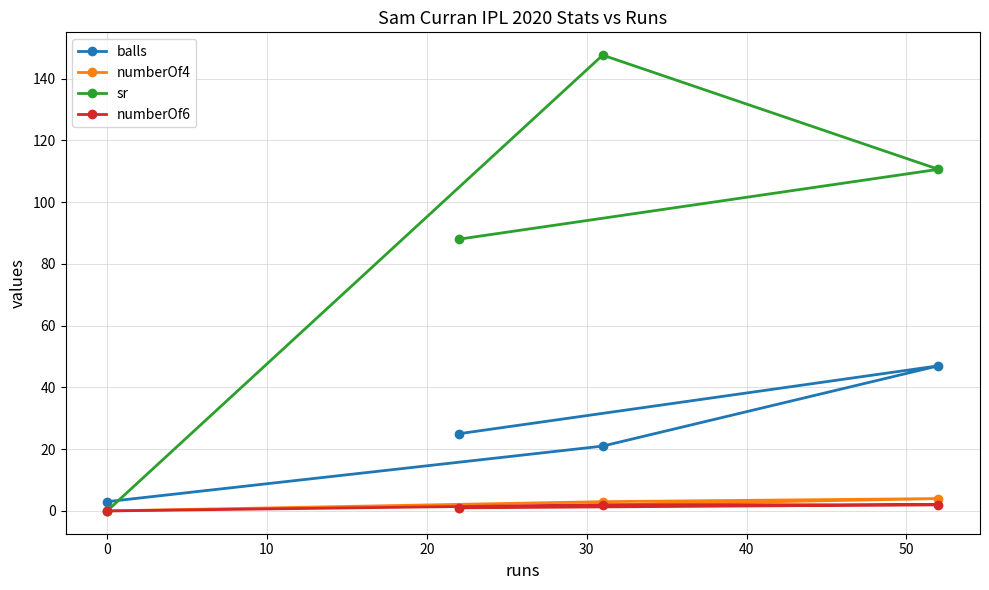

What is the value of the balls point at the 3rd from the left?

21.0